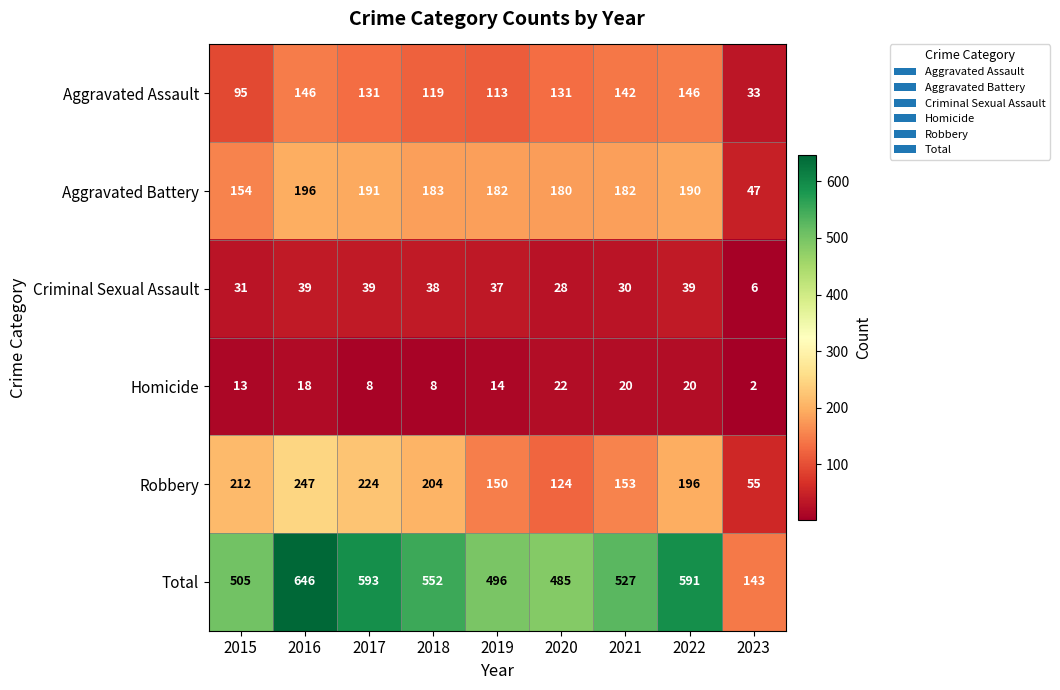

Count the number of data series in this chart.

6